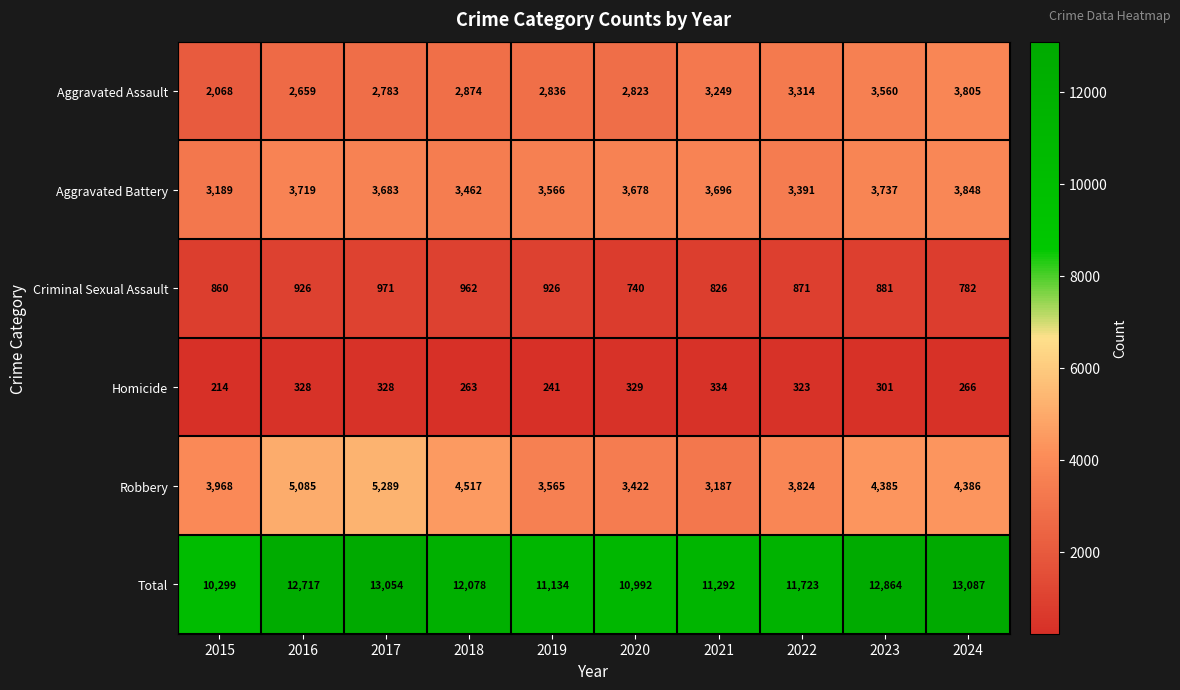

Which series has the largest total across all categories?

Total